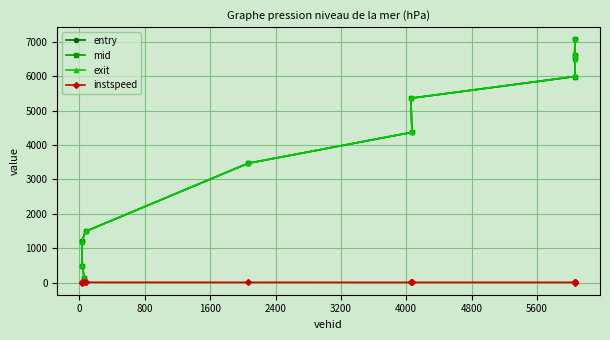

What is the highest value of the exit series?

7071.3